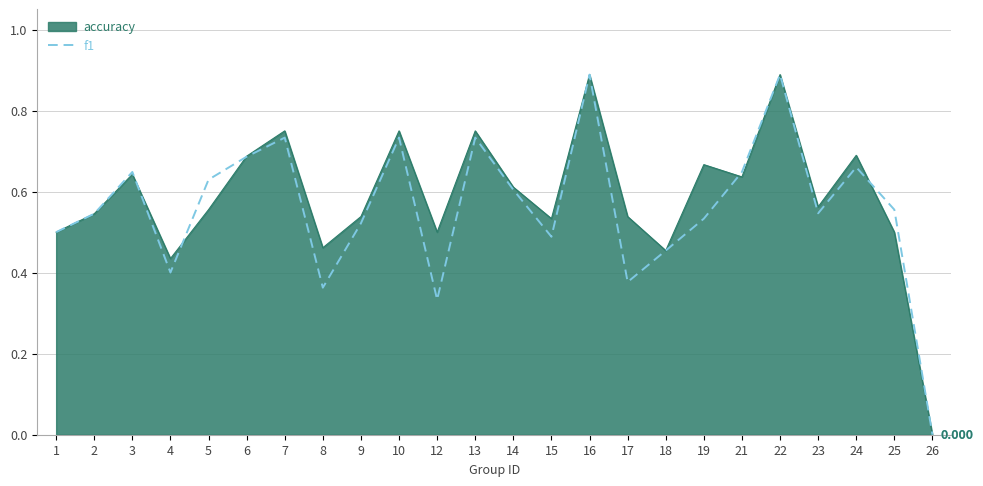

Is the value of accuracy at 19 greater than the value of f1 at 13?

No